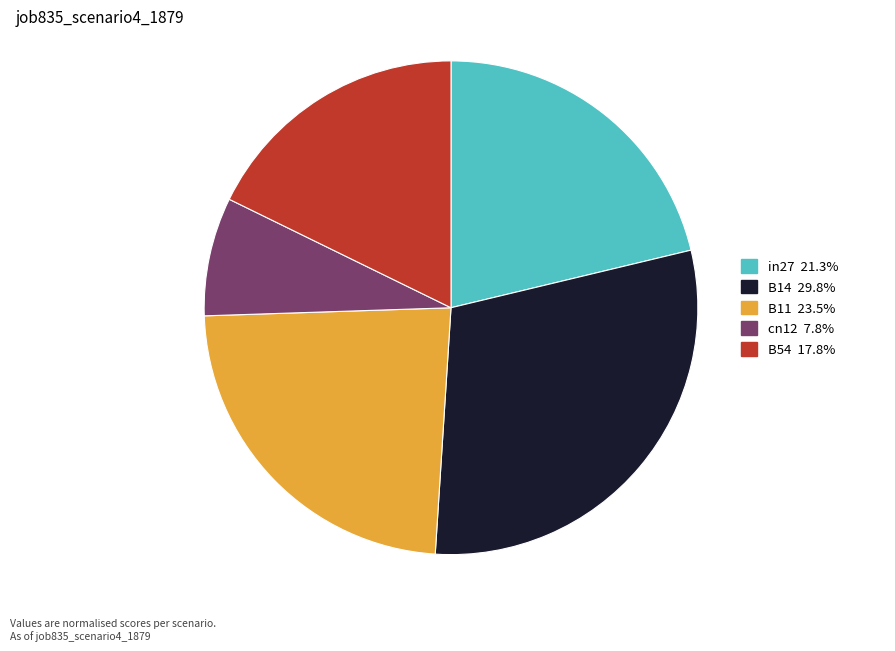

Between B54 and B11, which is larger?

B11